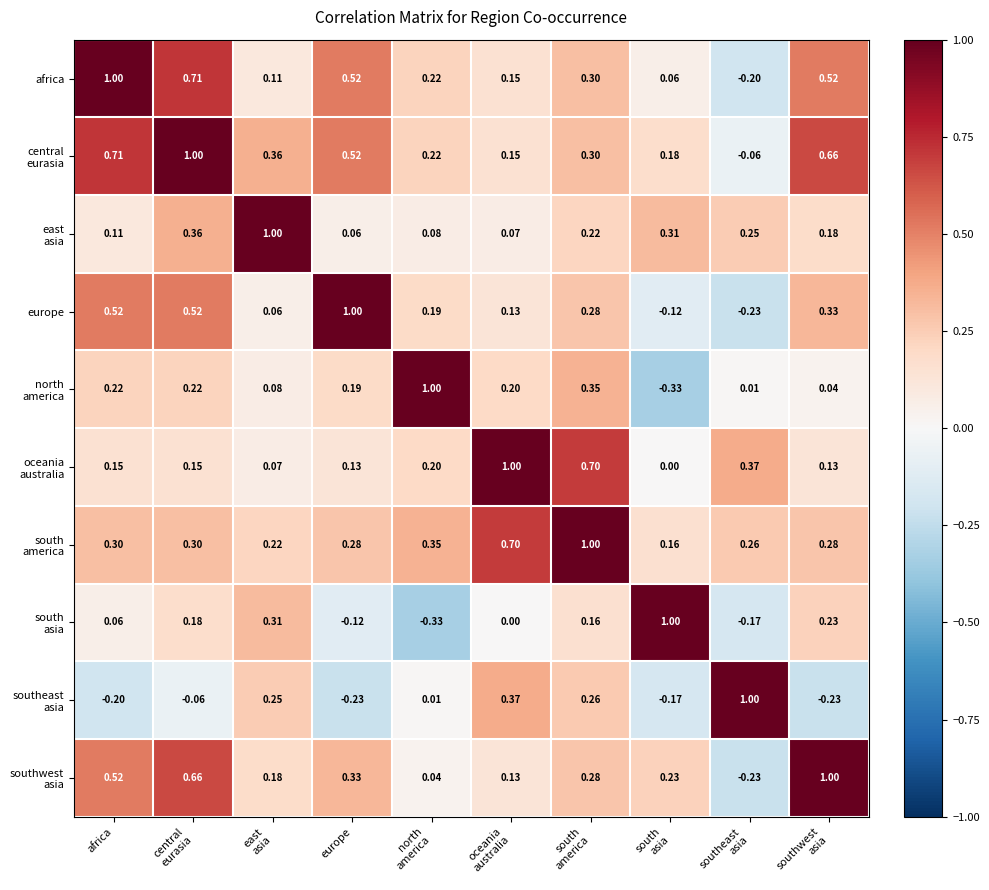

Where does the europe series first go above 0?

africa